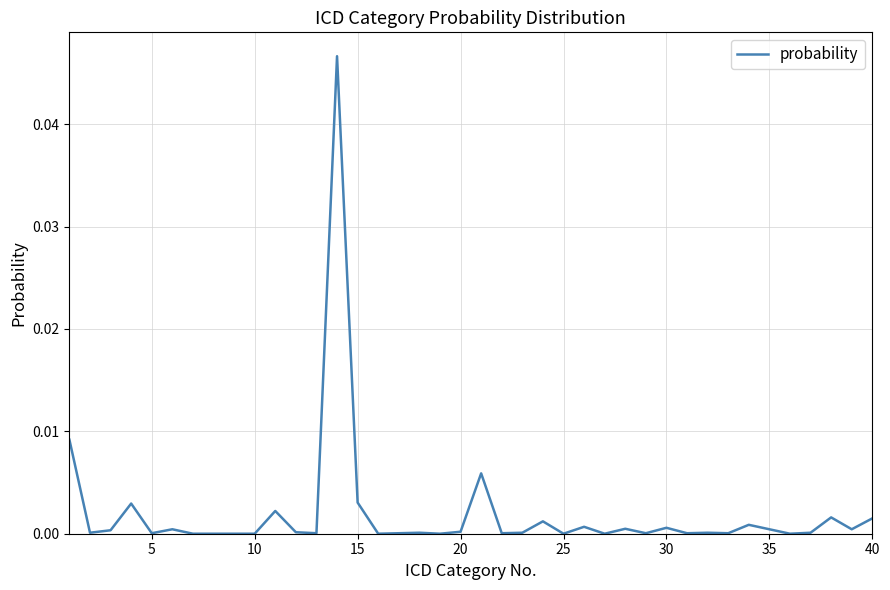

Is this an area chart (filled region under the line)?

No